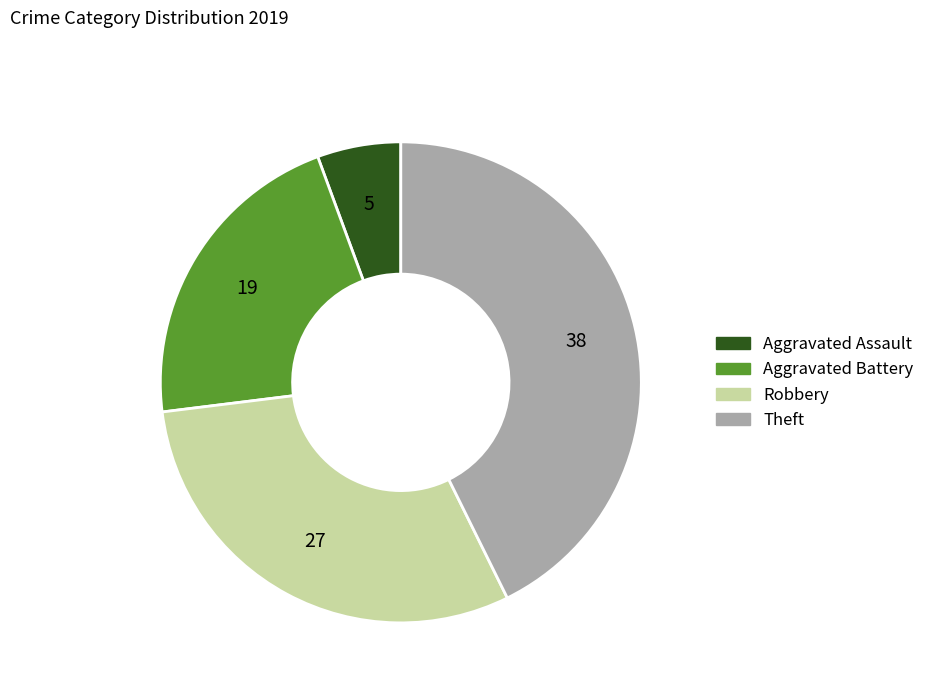

Between Theft and Robbery, which is larger?

Theft